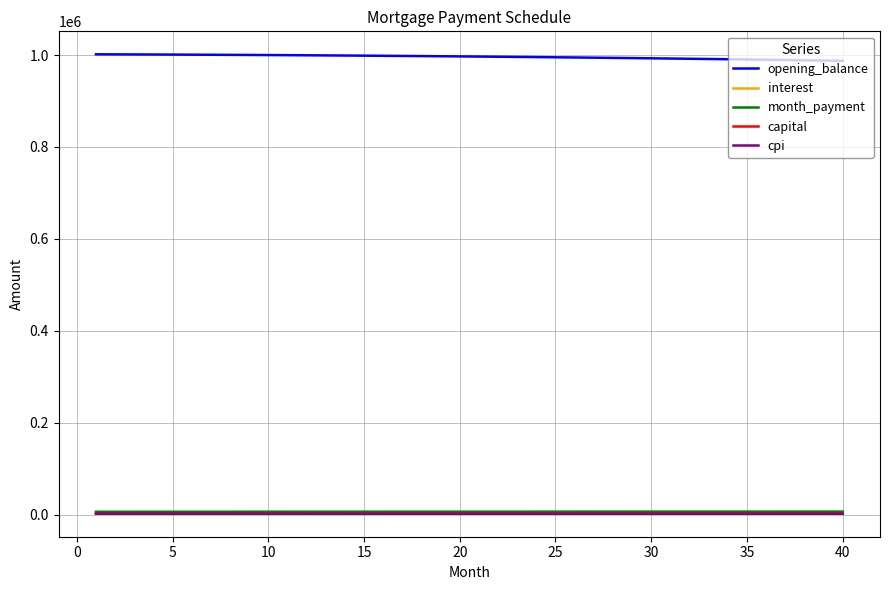

True or false: opening_balance and month_payment cross at least once.

False